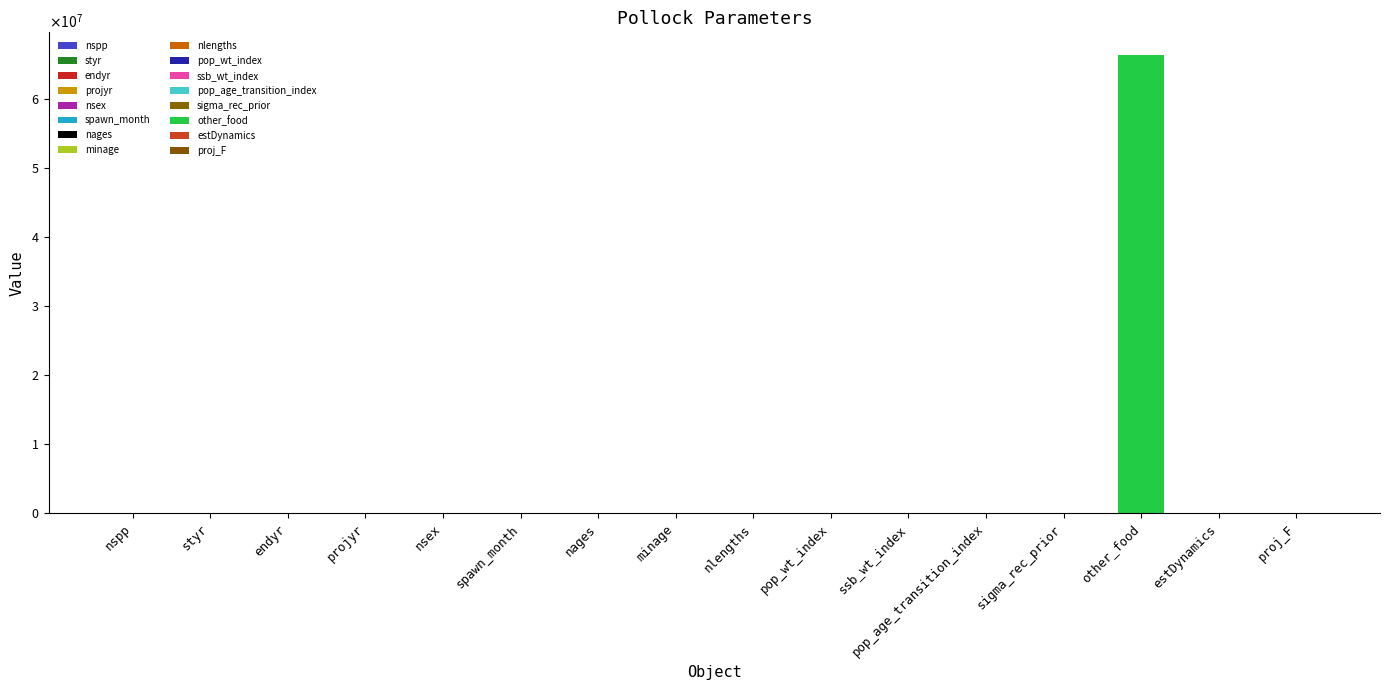

Which category has the lowest value across all series?

estDynamics